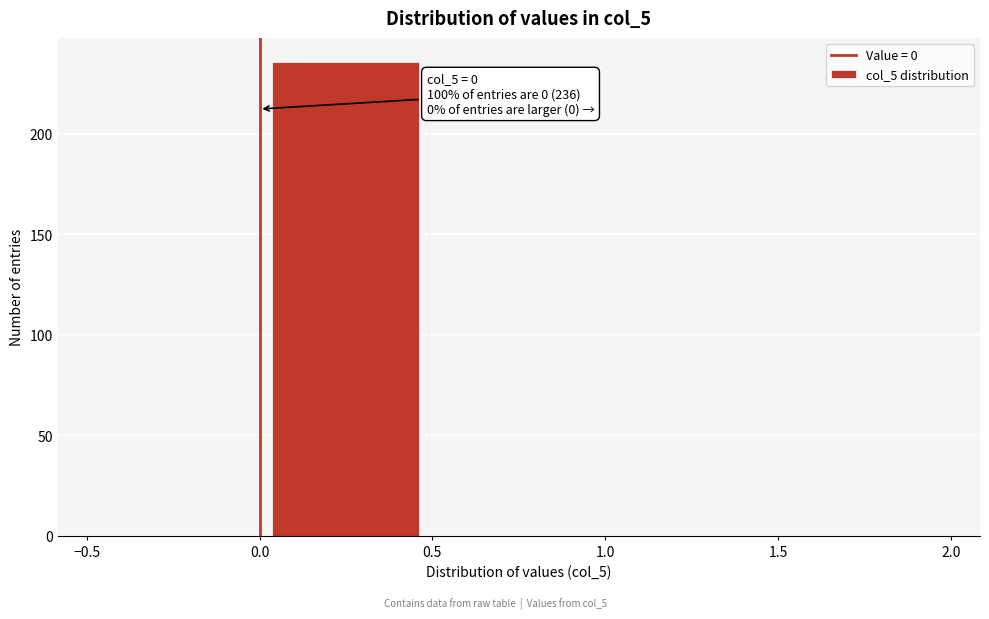

Which range on the x-axis has the tallest bar?

0.0 to 0.5